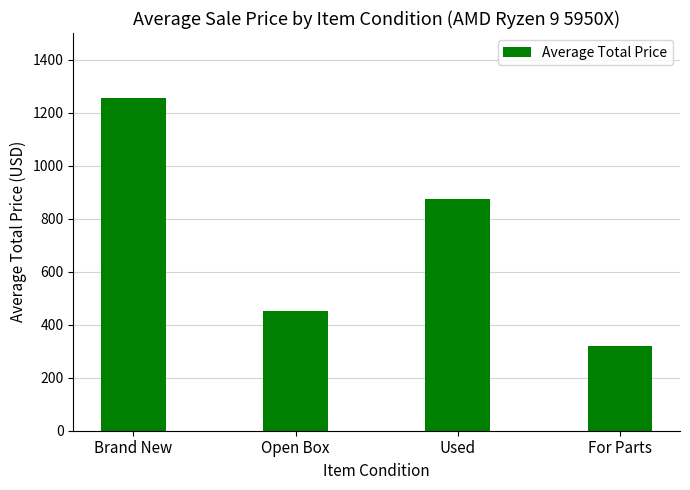

What is the label of the 1st bar from the right?

For Parts